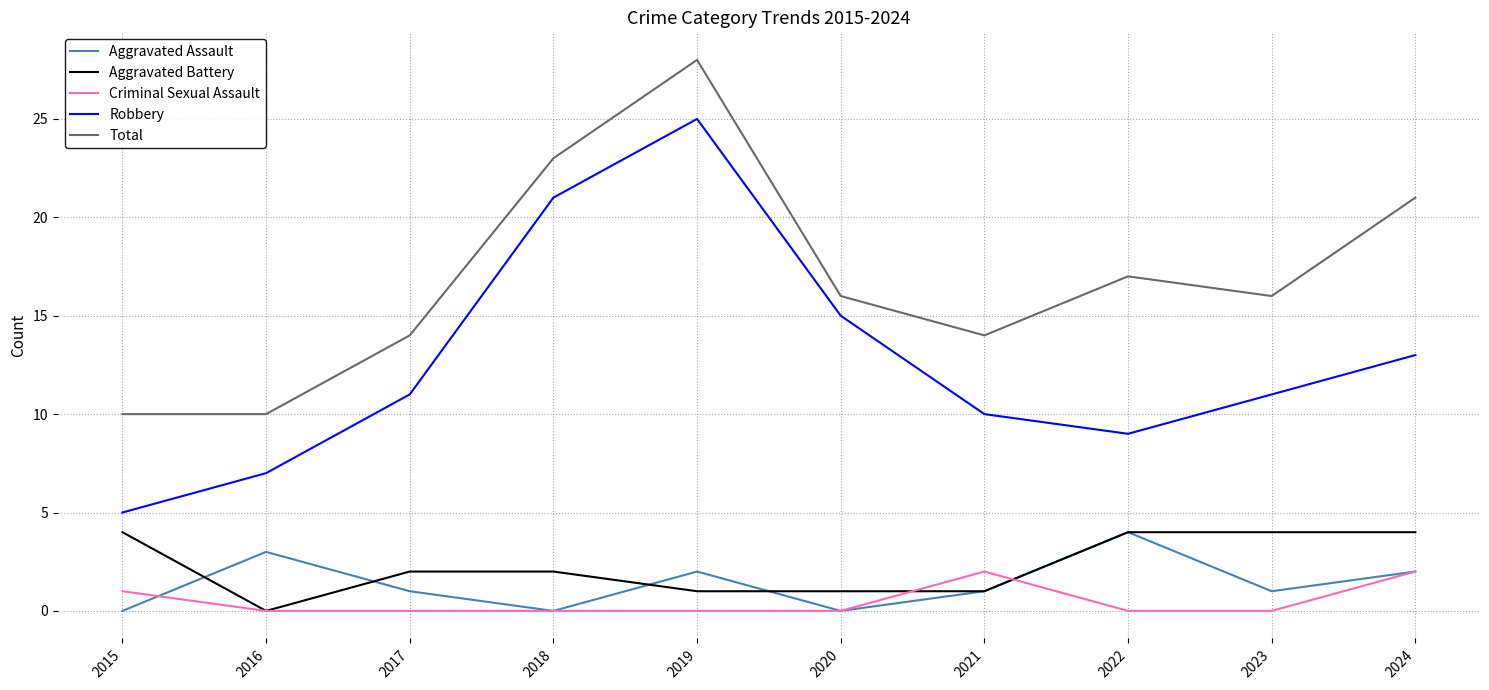

What is the approximate value of Aggravated Battery at 2017?

2